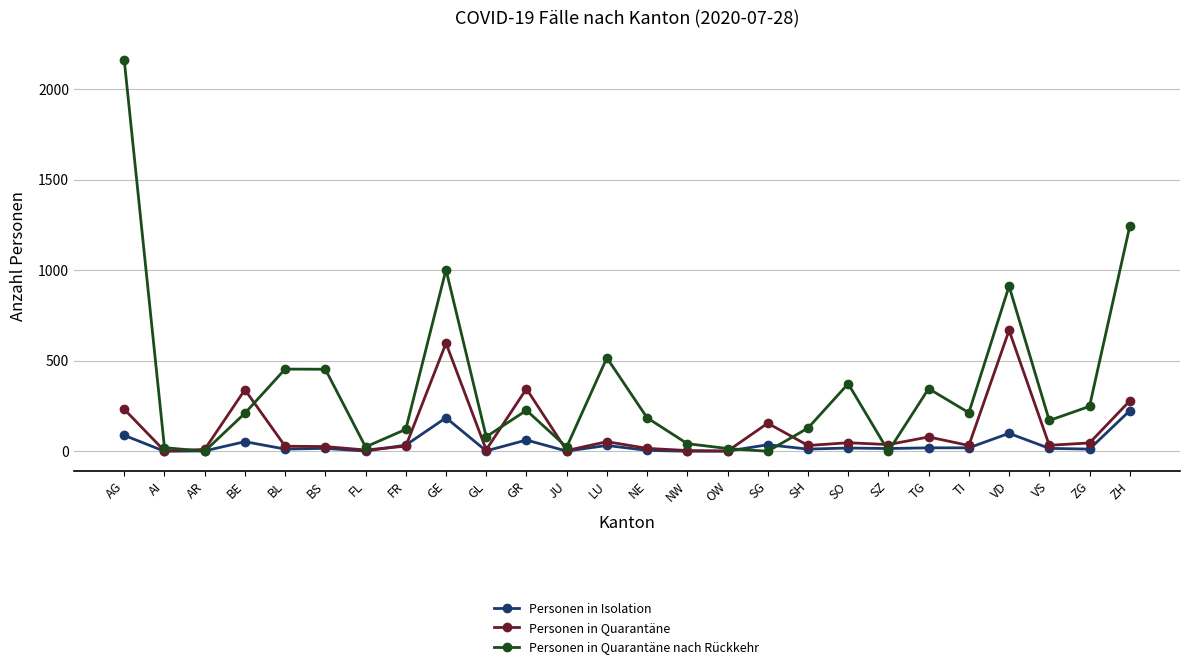

What position from the left is SG?

17